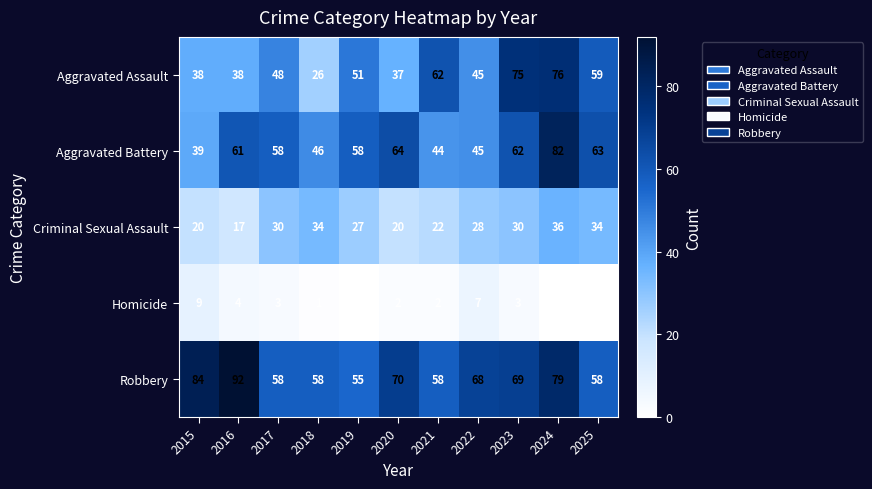

What is the sum of all Robbery values?

749